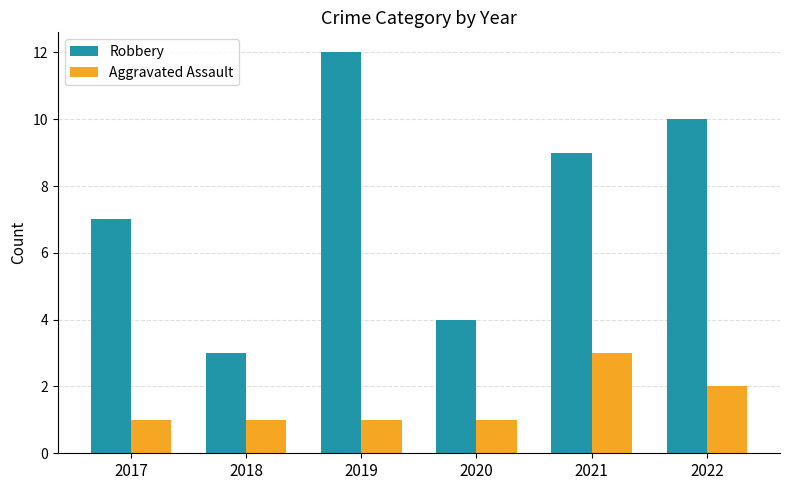

How many categories are shown in the chart?

6